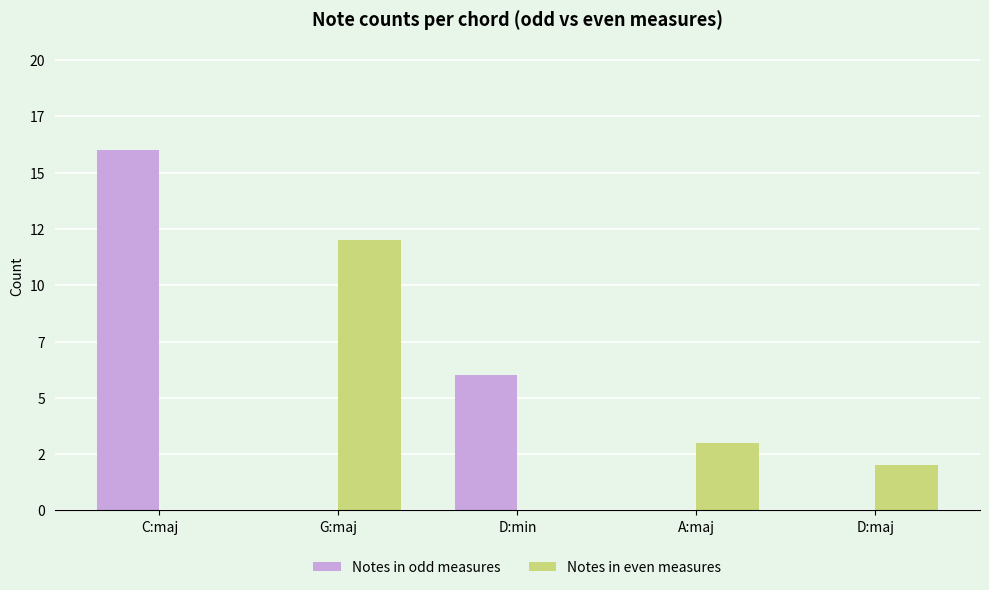

At which category is the sum across all series the highest?

C:maj